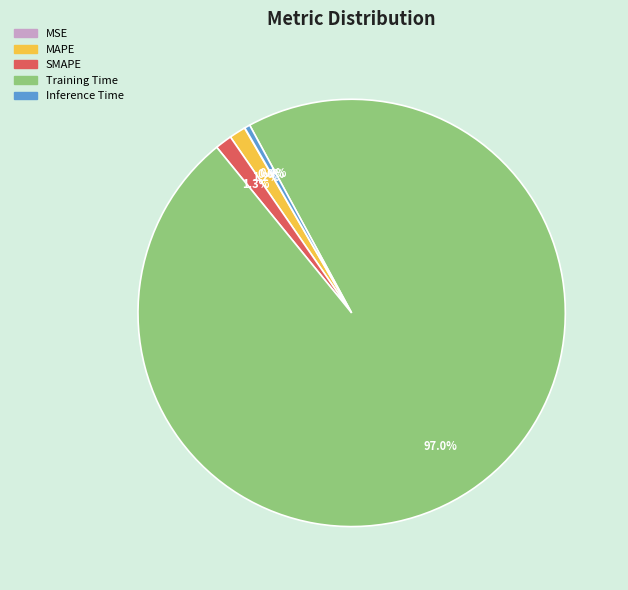

Which has a higher value, Training Time or SMAPE?

Training Time